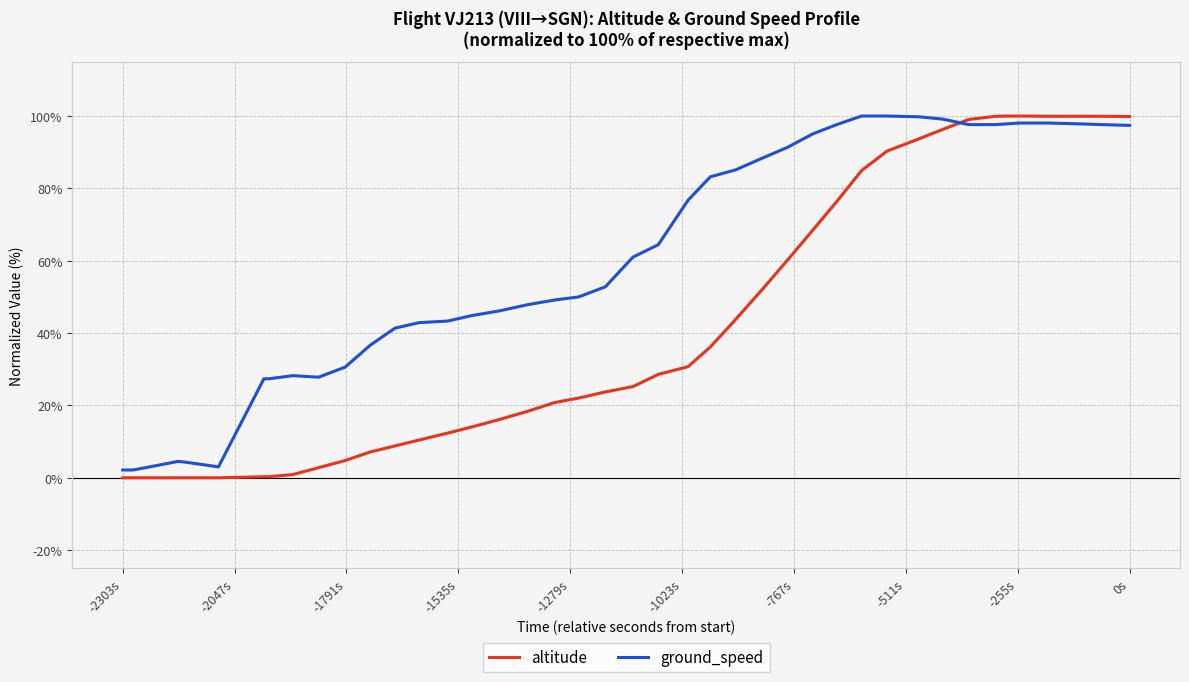

How many categories are shown in the chart?

40